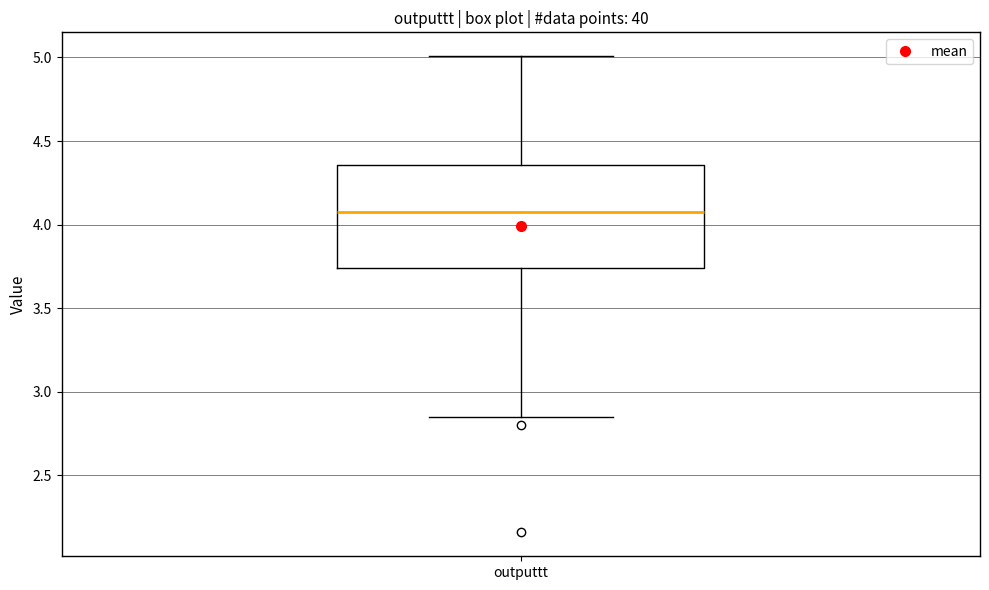

Transcribe this box plot: give where the median line is, the range the box spans, and where the two whiskers end, as read against the y-axis. The values are not printed on the chart, so give them approximately, as read against the axis.

median 4.05, box 3.75 to 4.35, whiskers 2.85 to 5.00